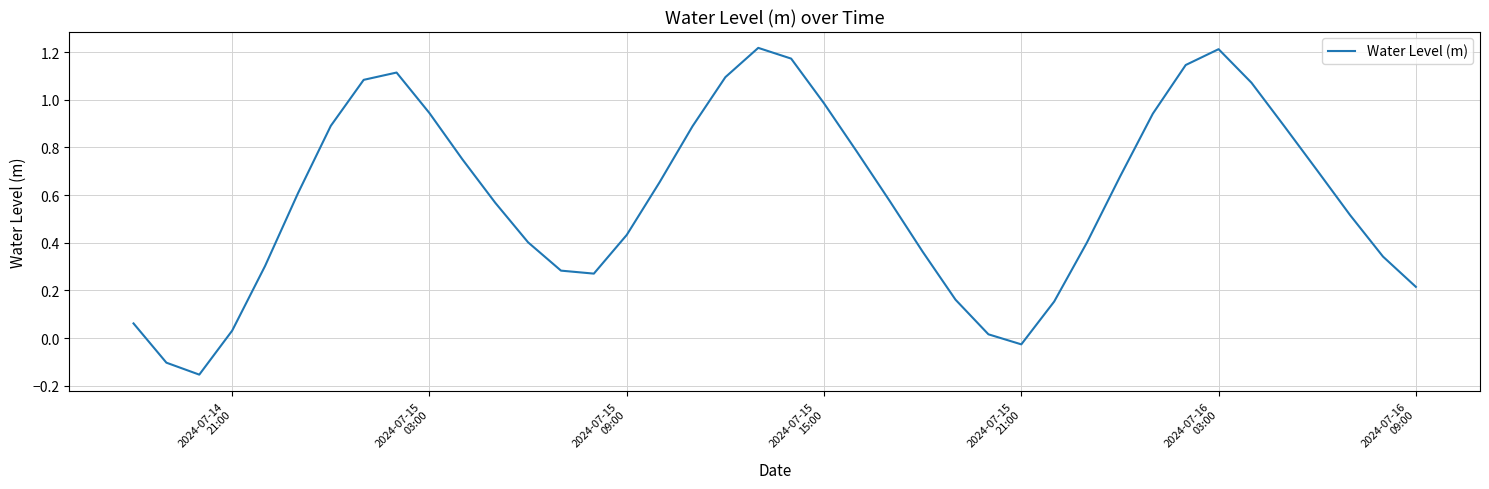

What is the difference between the maximum and minimum values?

1.4